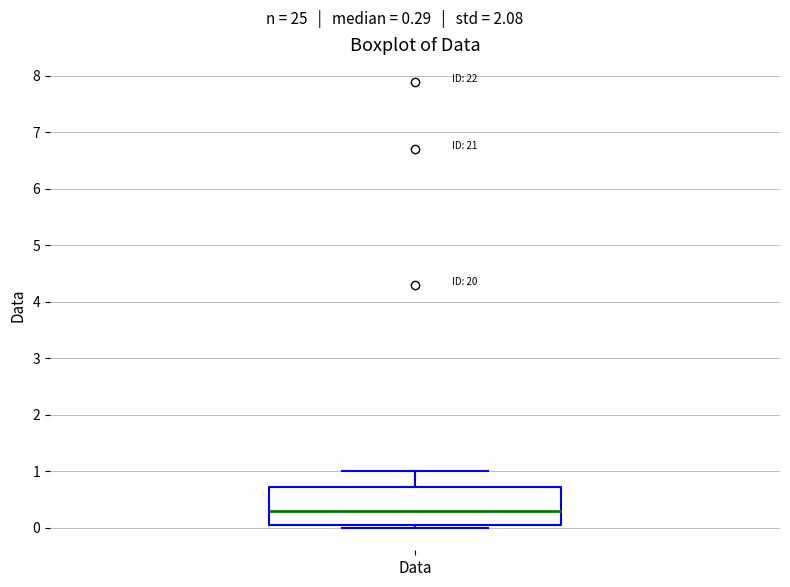

Read this box plot against the y-axis: the position of the median line, the range covered by the box, and the ends of both whiskers. The values are not printed on the chart, so give them approximately, as read against the axis.

median 0.3, box 0.1 to 0.7, whiskers 0.0 to 1.0